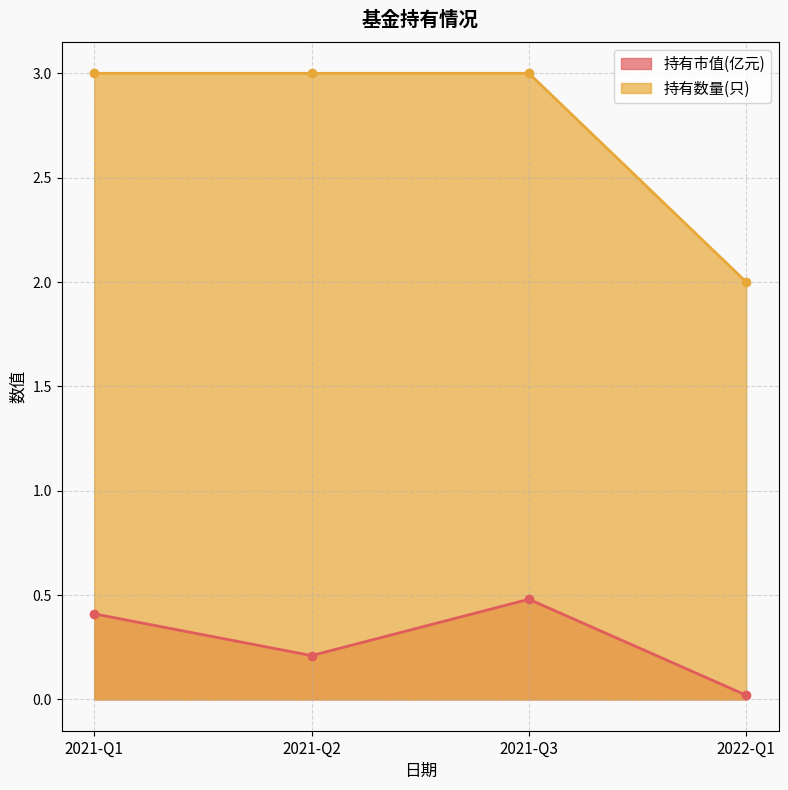

How many lines are shown in the chart?

2